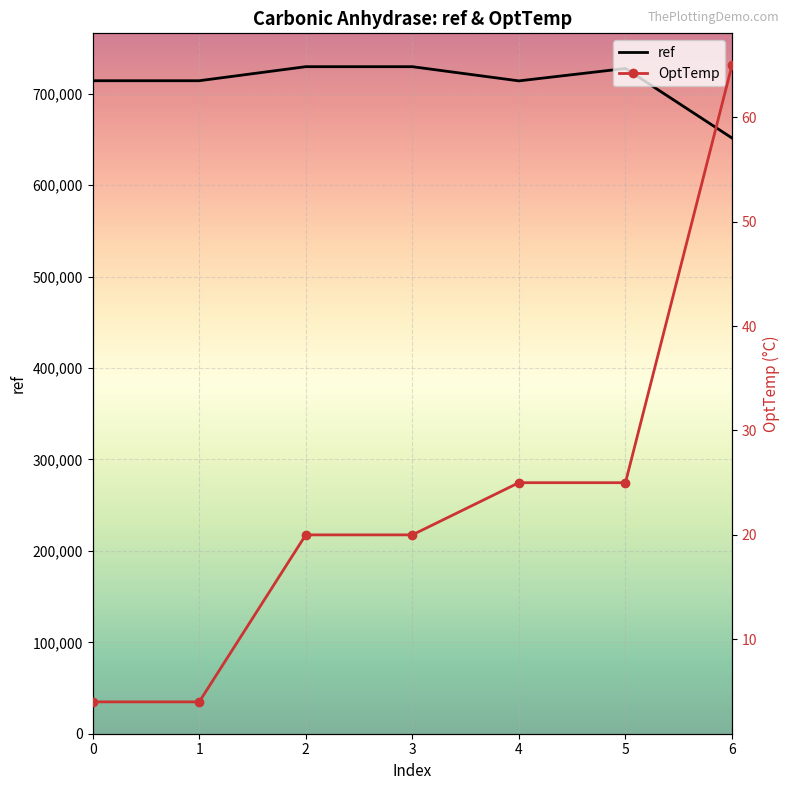

How many data points in ref are less than 714353?

2